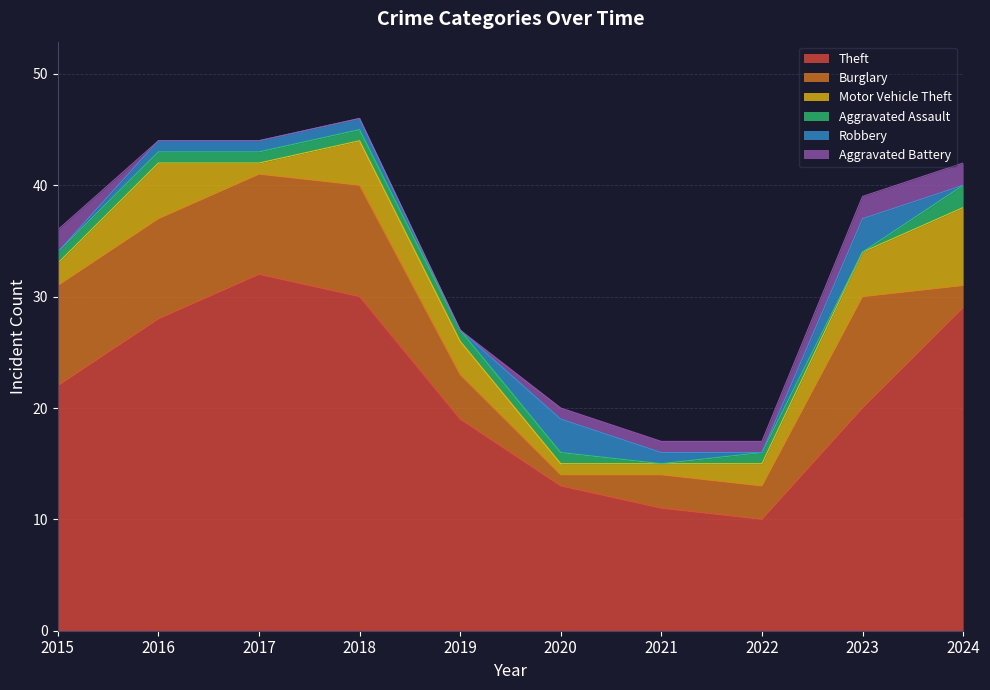

Where does the Motor Vehicle Theft series first go above 3?

2016